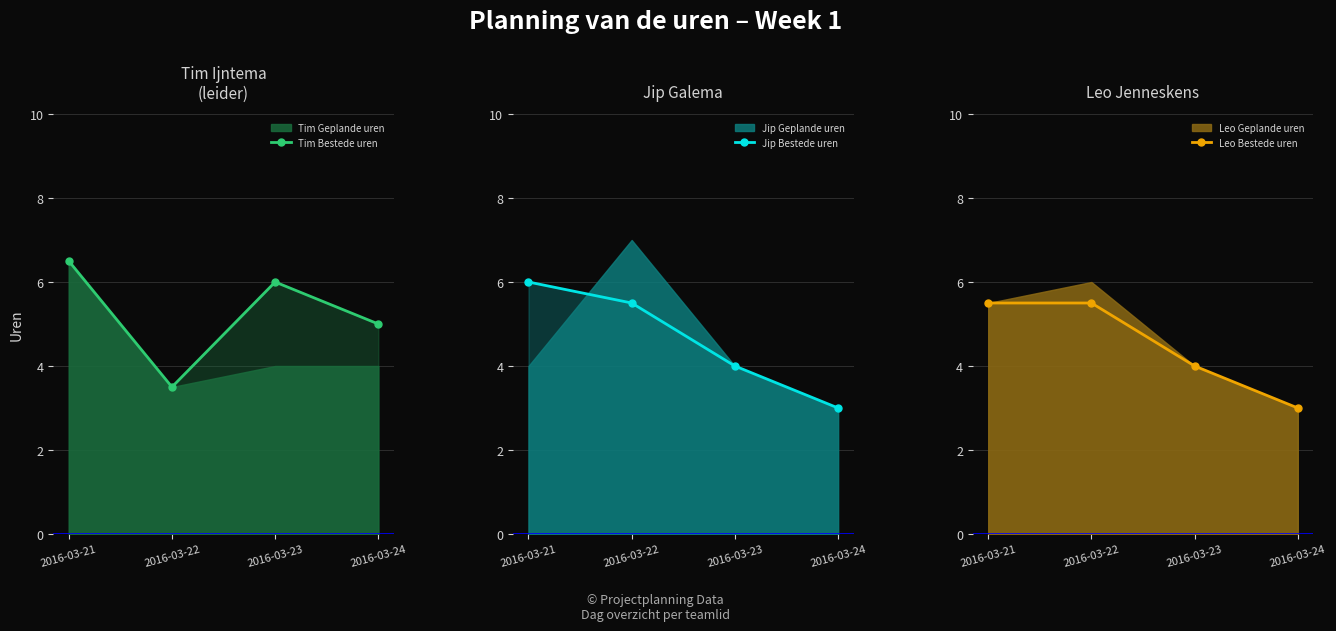

How many lines are shown in the chart?

3